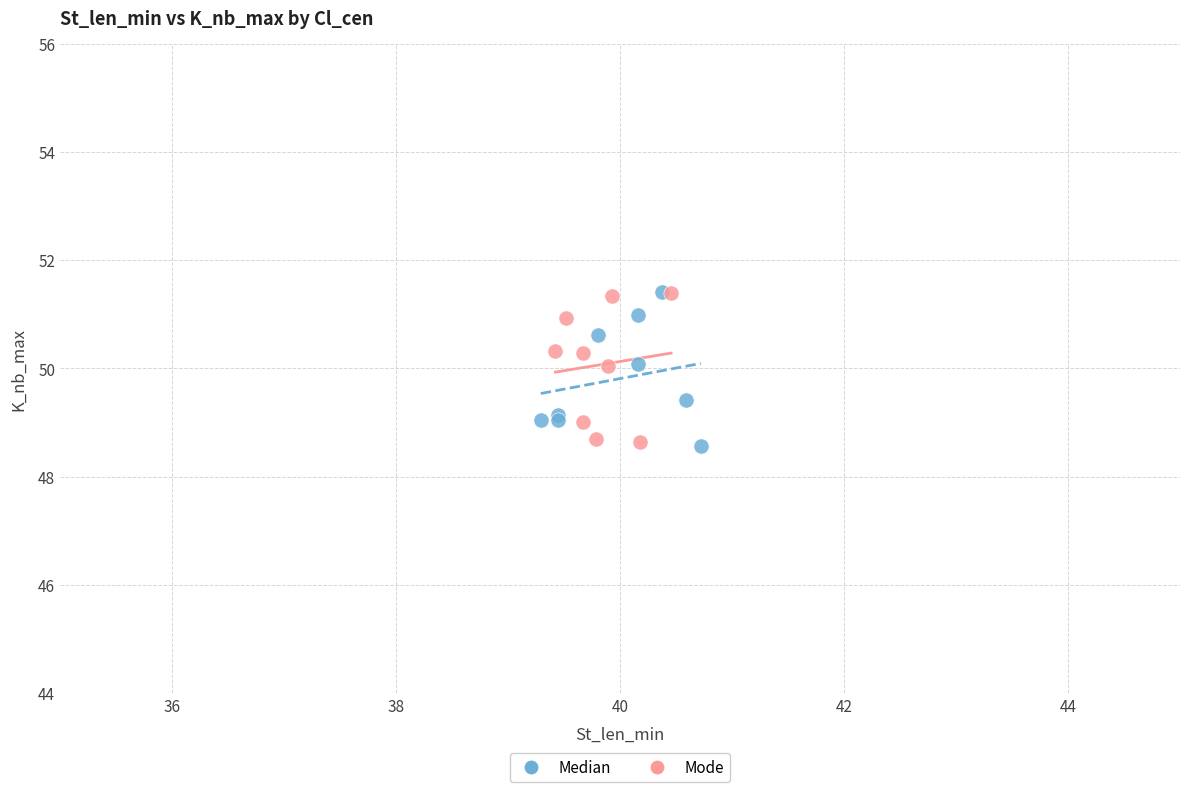

What are all the series names shown in the legend?

Median, Mode